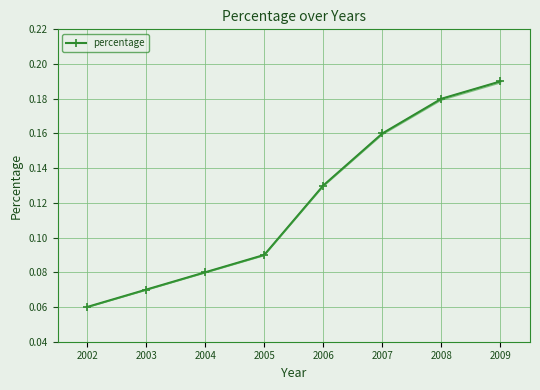

What is the sum of the values at 2002 and 2004?

0.1